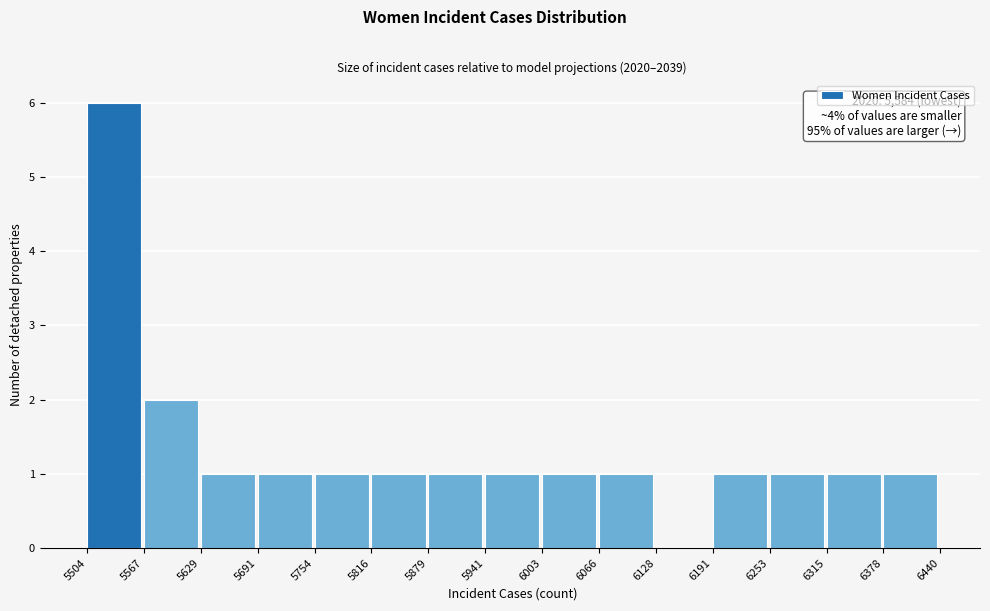

Which range on the x-axis has the tallest bar?

5504 to 5567